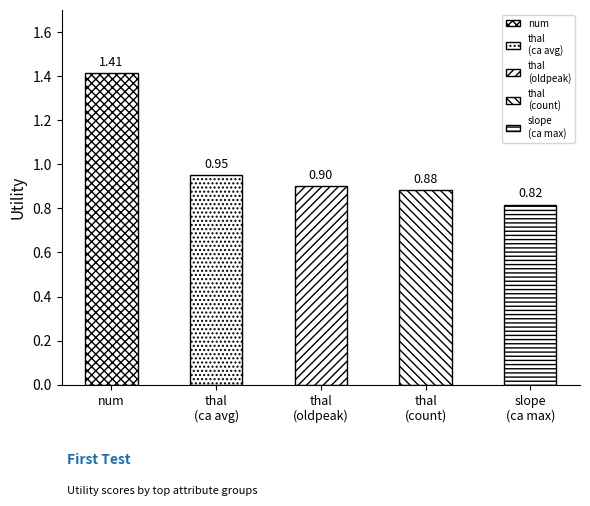

At which category does the chart reach its peak across all series?

num